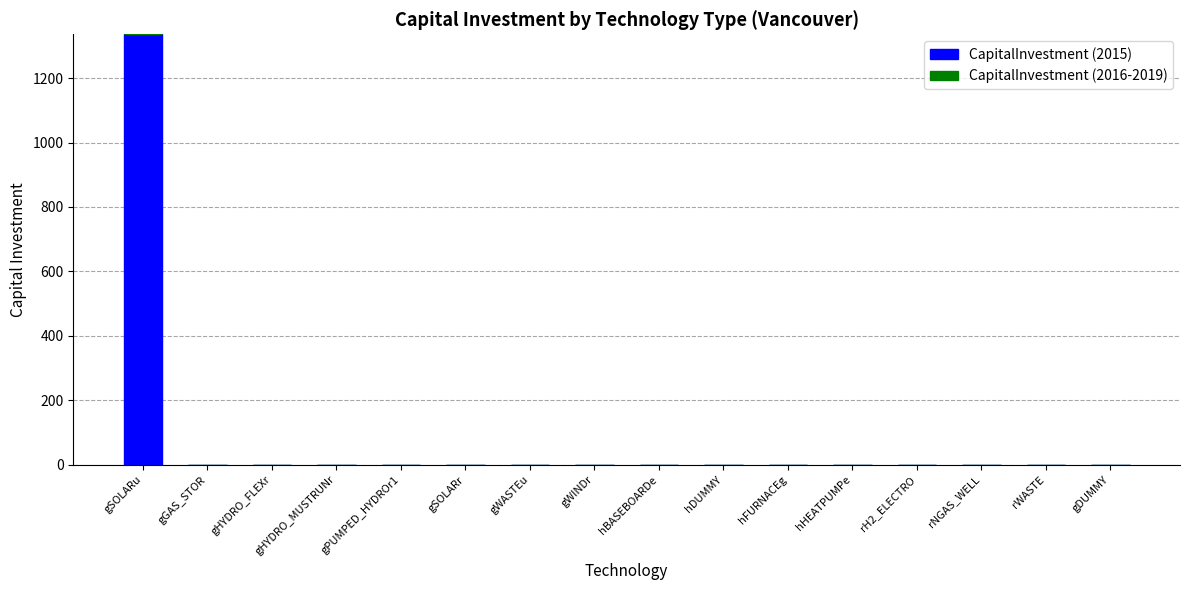

At which category does the chart reach its peak across all series?

gSOLARu